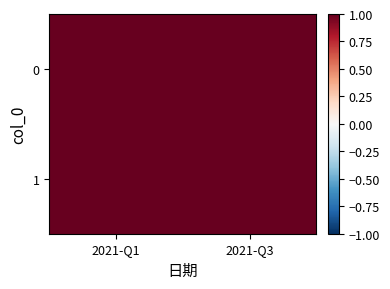

At which category is the sum across all series the highest?

2021-Q3